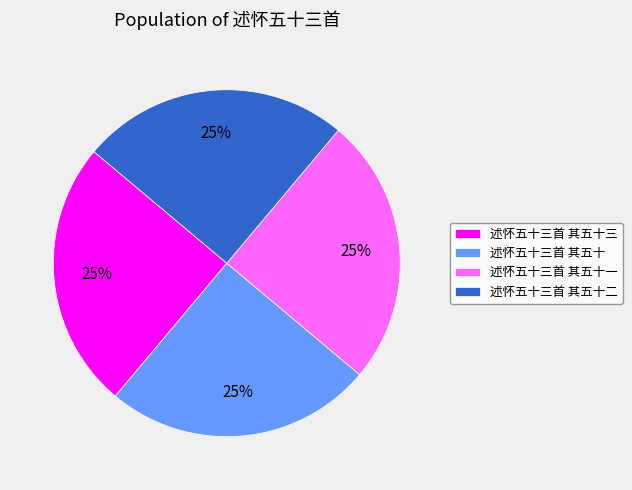

Is 述怀五十三首 其五十二 the majority of the pie?

No